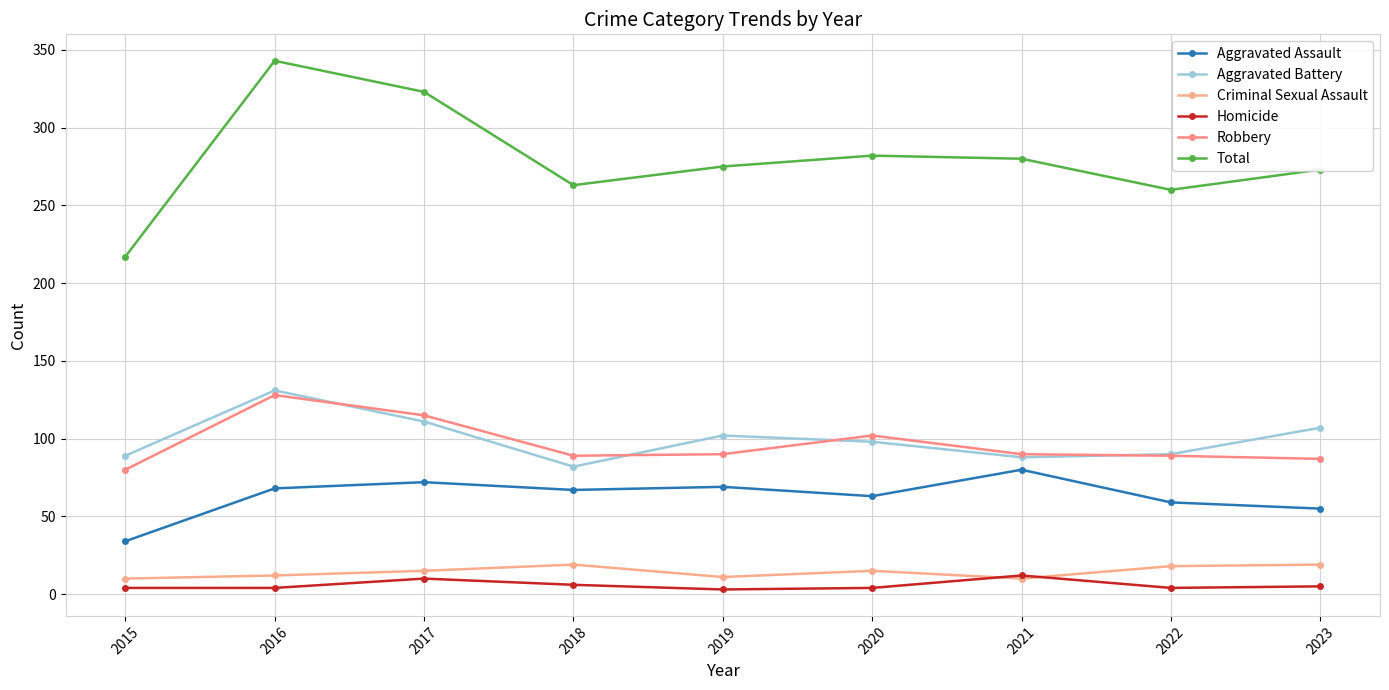

What is the approximate value of Homicide at 2020?

4